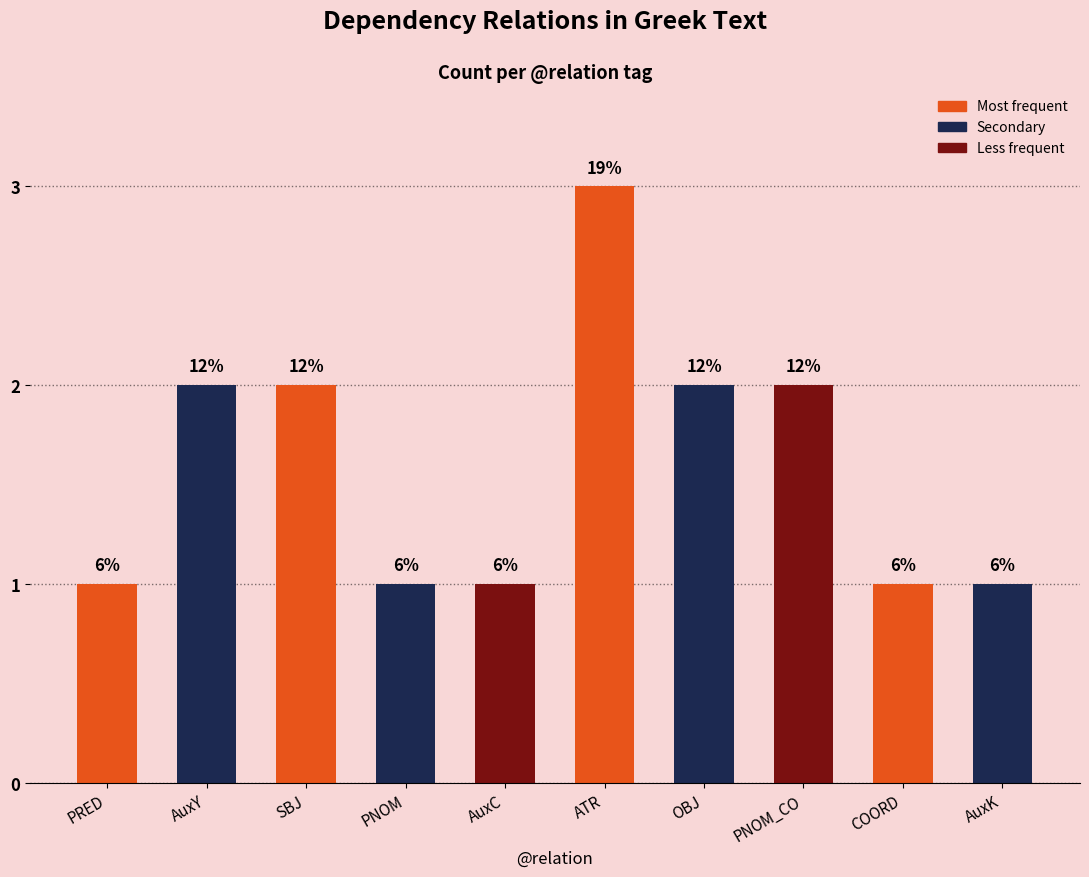

List the labels in order of value, largest first.

ATR, AuxY, SBJ, OBJ, PNOM_CO, PRED, PNOM, AuxC, COORD, AuxK